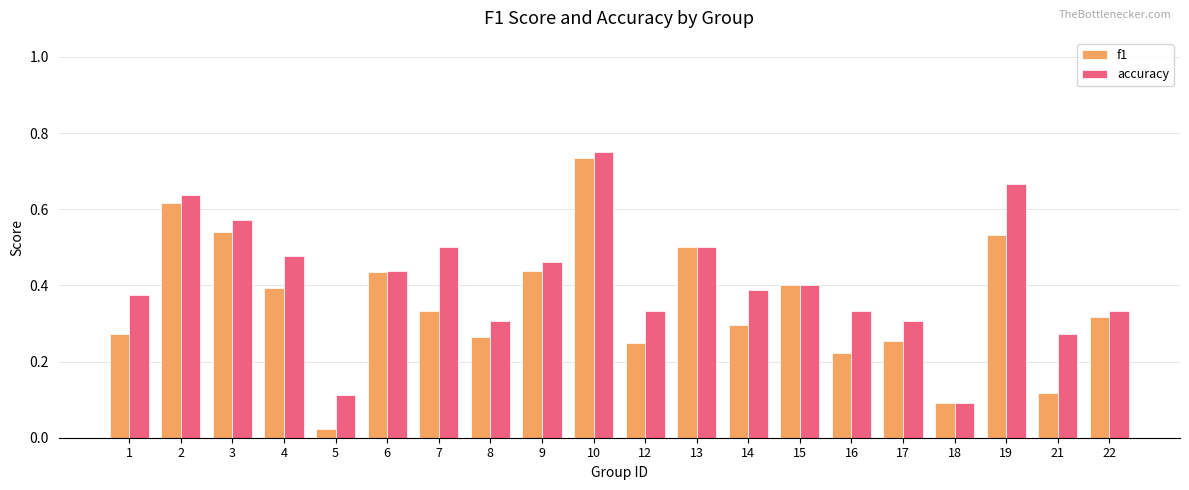

At which category is the sum across all series the highest?

10